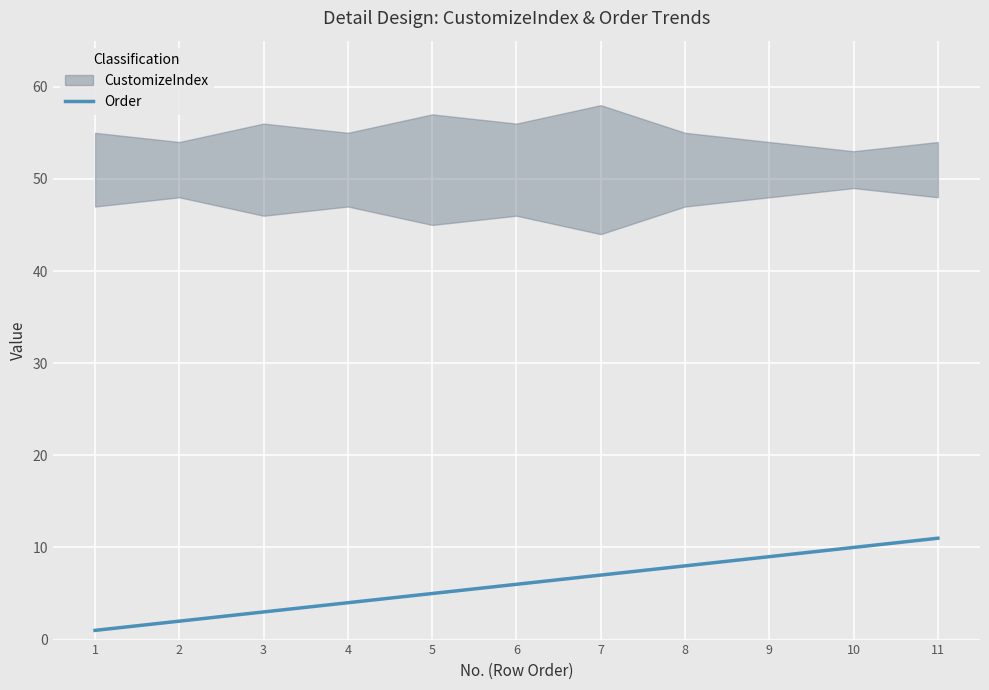

Does the chart display data point markers on the line(s)?

No